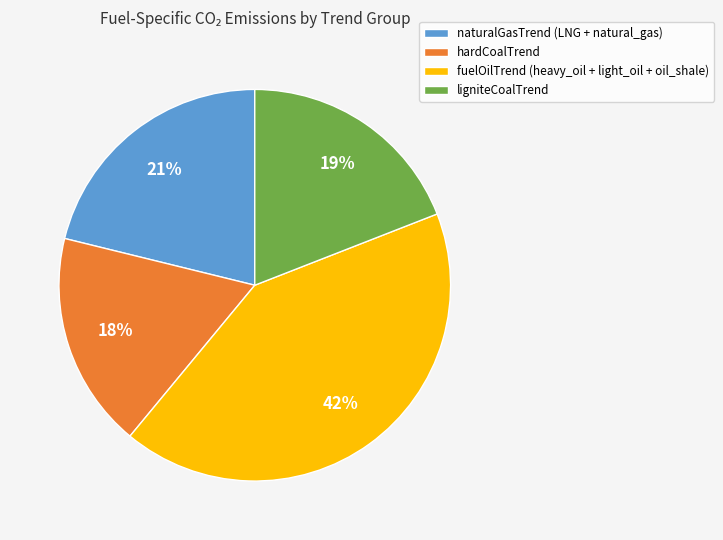

To the nearest percent, what is the difference between the largest and smallest slice percentages?

24%